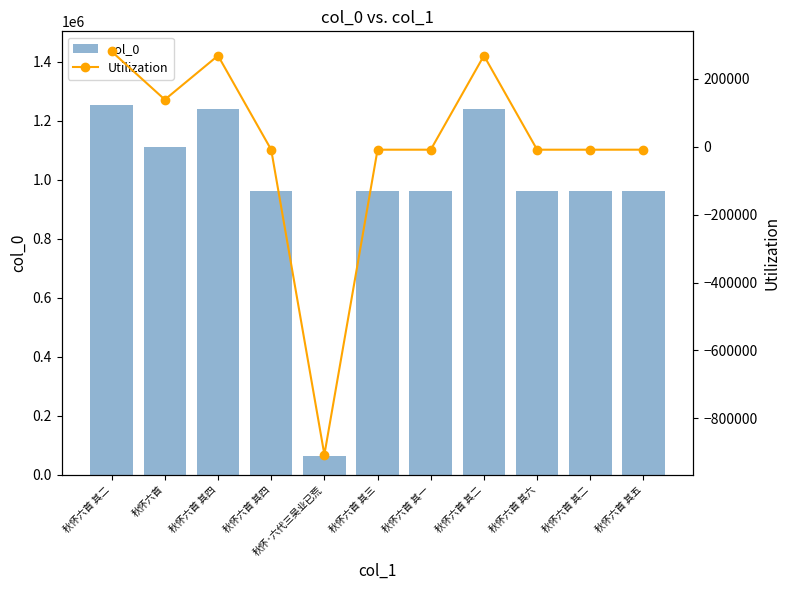

Which series has the largest range (max minus min)?

col_0